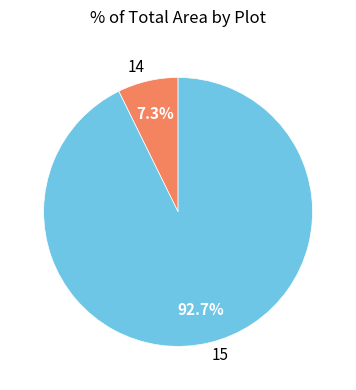

Which category has the smallest portion of the pie?

14